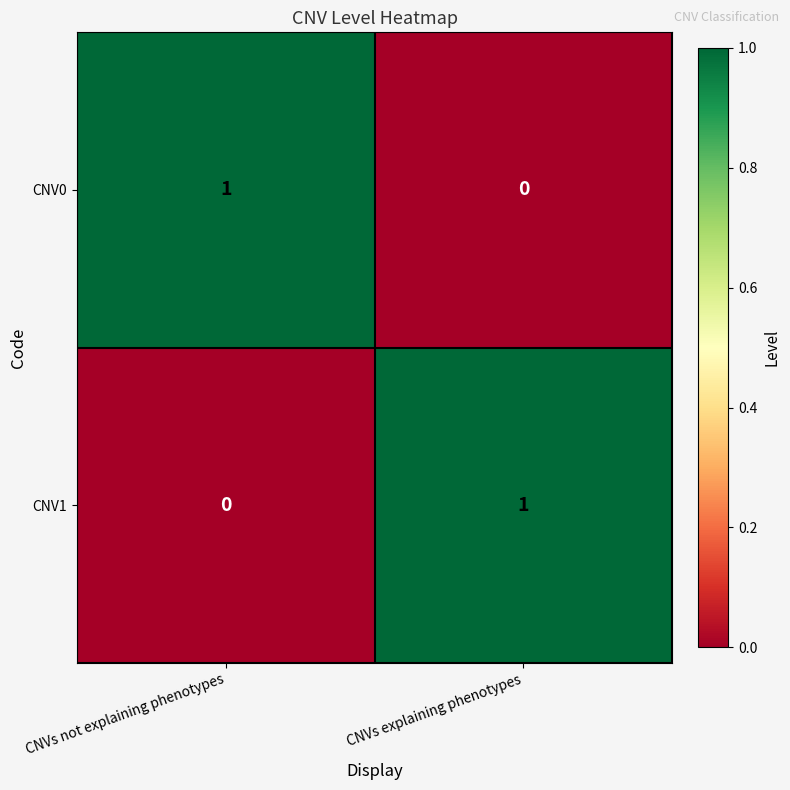

Is the value of CNV1 at CNVs explaining phenotypes greater than the value of CNV0 at CNVs explaining phenotypes?

Yes